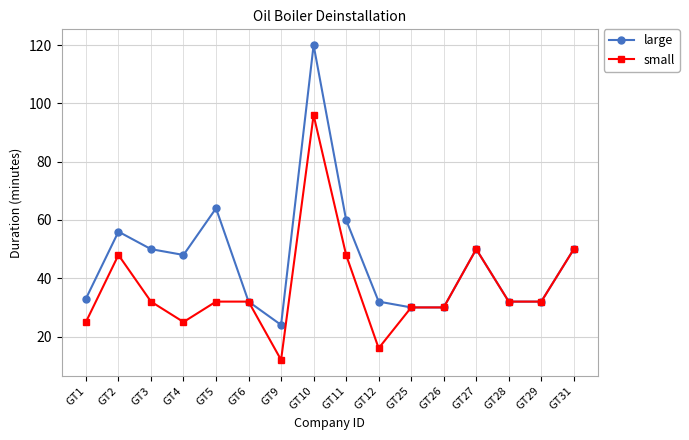

True or false: small has a value of 12 at GT9.

True